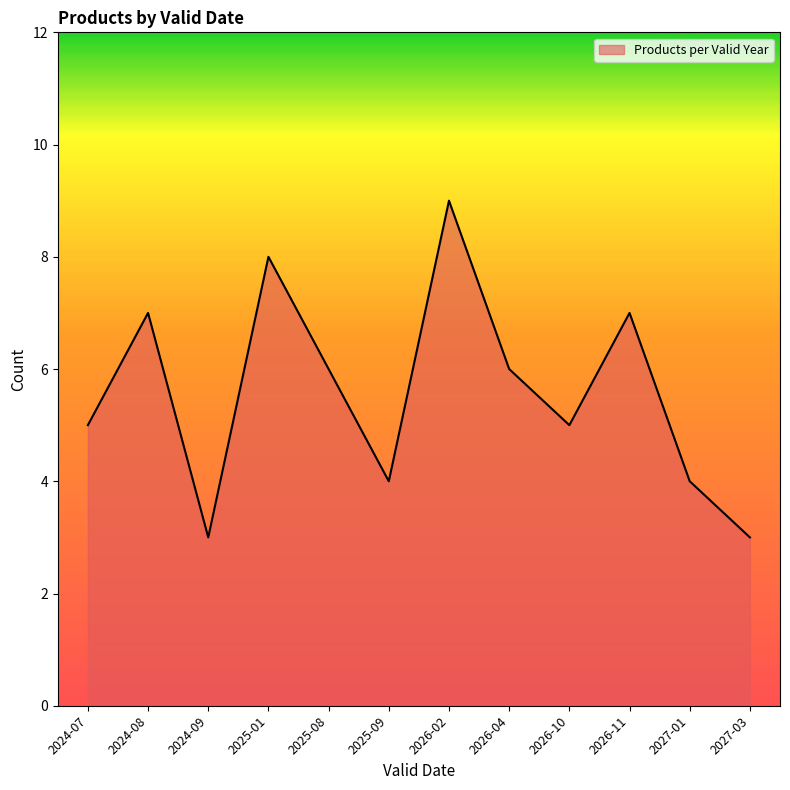

What position from the right is 2024-08?

11